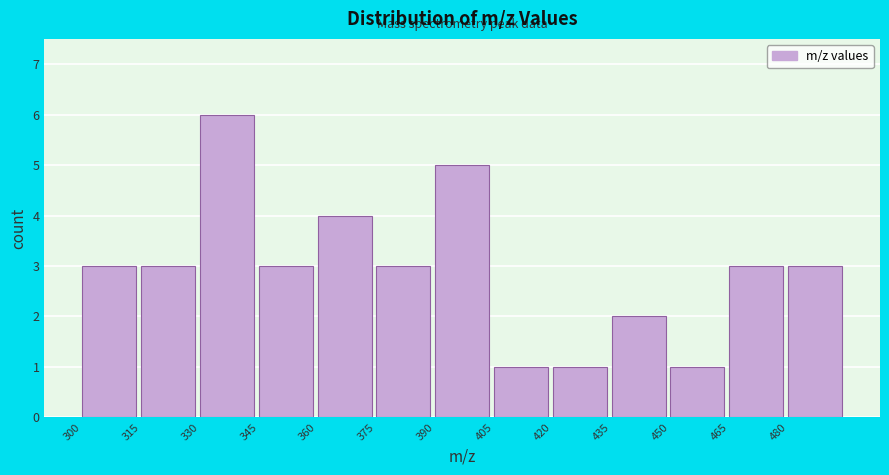

Reading left to right, list every bar in this chart as the range it spans on the x-axis followed by its height. Neither the bar edges nor the heights are printed on the chart, so give them approximately, as read against the axes.

300 to 315: 3
315 to 330: 3
330 to 345: 6
345 to 360: 3
360 to 375: 4
375 to 390: 3
390 to 405: 5
405 to 420: 1
420 to 435: 1
435 to 450: 2
450 to 465: 1
465 to 480: 3
480 to 495: 3